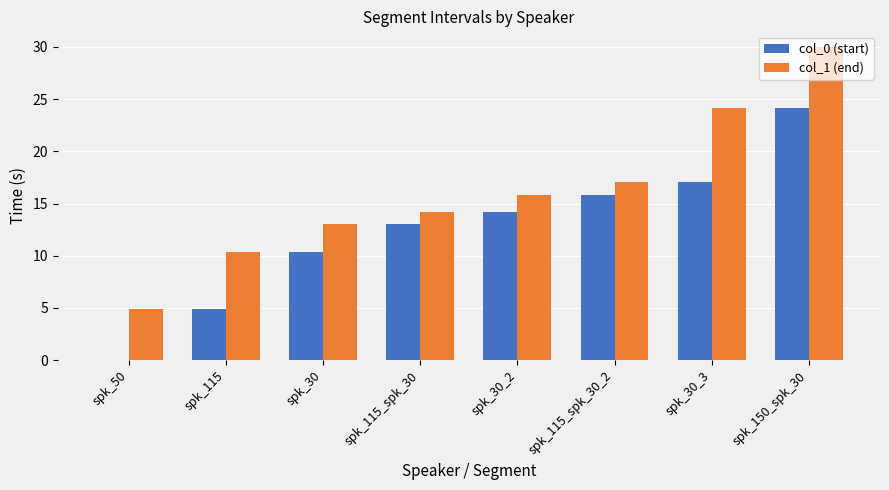

Does the chart contain stacked bars?

No